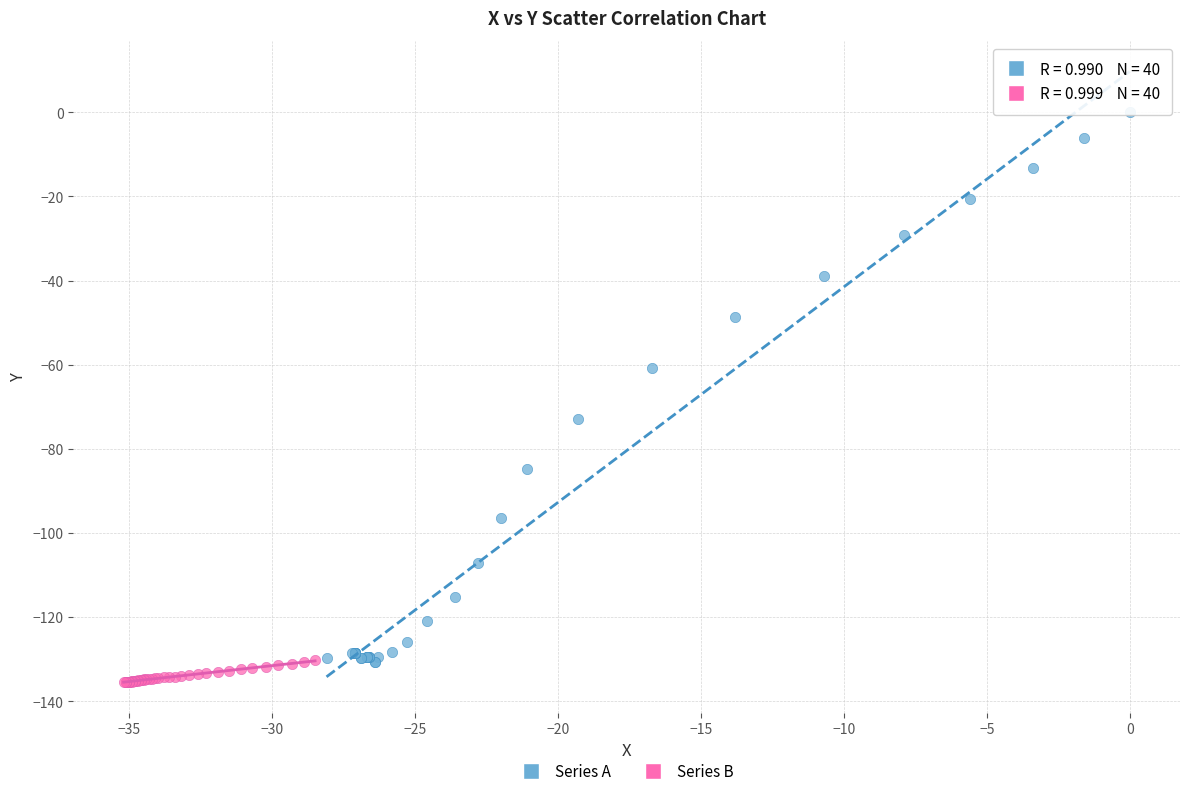

Which series has the largest Y range (max minus min)?

Series A